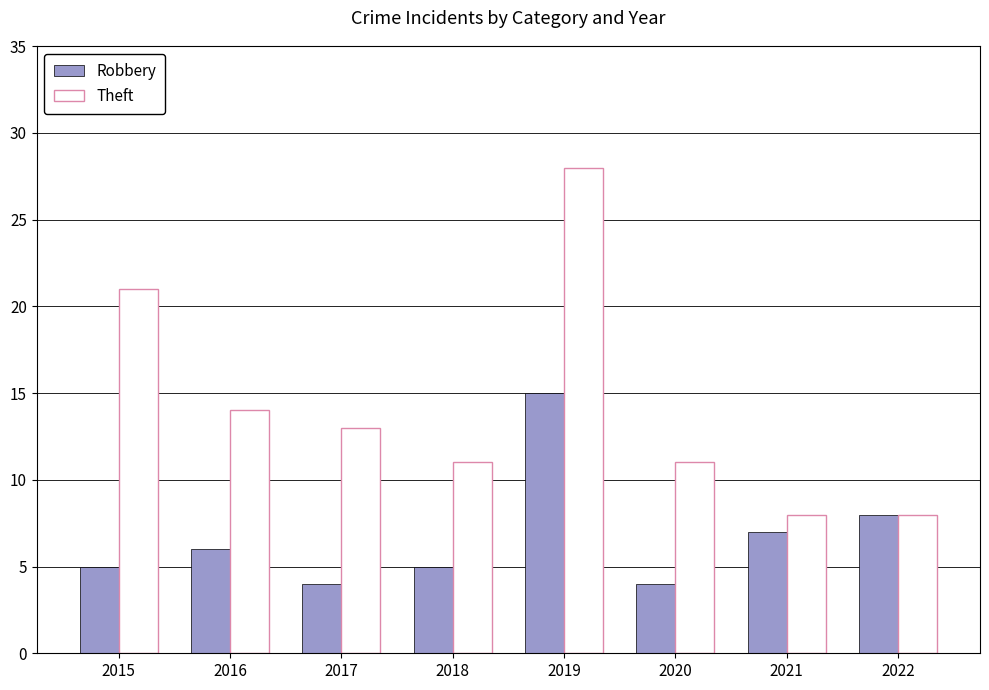

Reading left to right, list all the values displayed in this chart.

Robbery: 5	6	4	5	15	4	7	8
Theft: 21	14	13	11	28	11	8	8